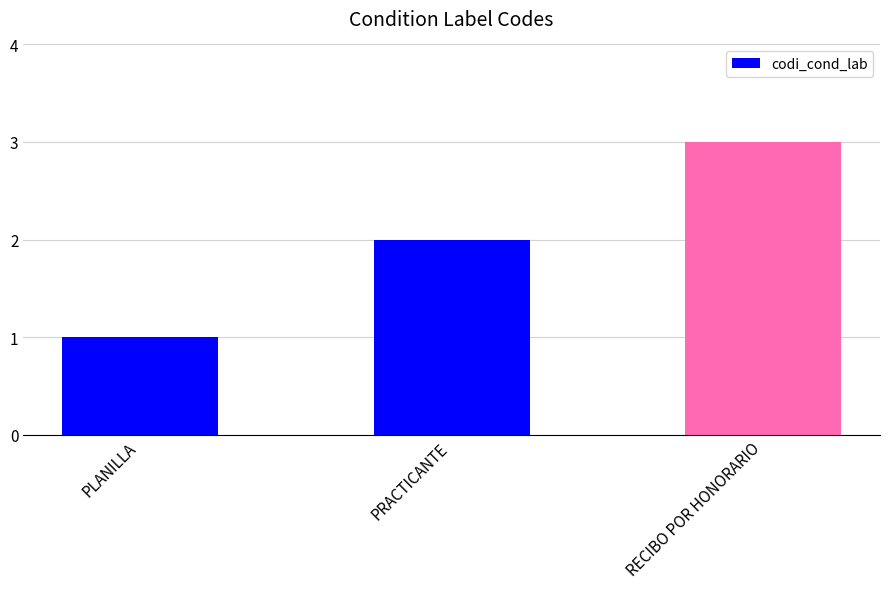

What is the difference between the values at PLANILLA and RECIBO POR HONORARIO?

2